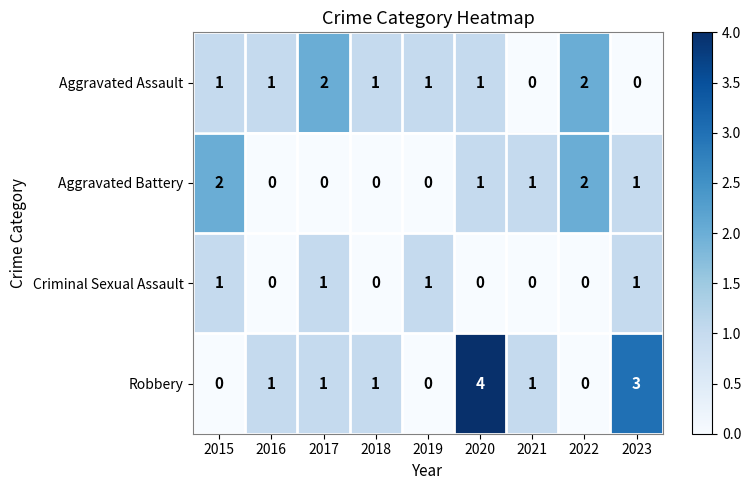

What is the total value across all series at 2016?

2